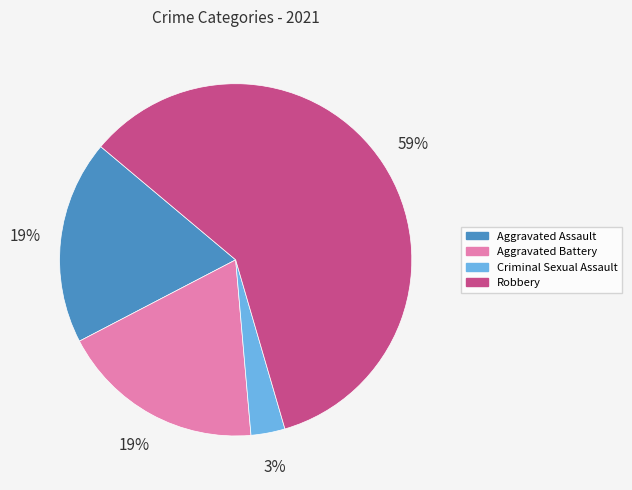

To the nearest percent, what percentage of the pie is Robbery?

59%